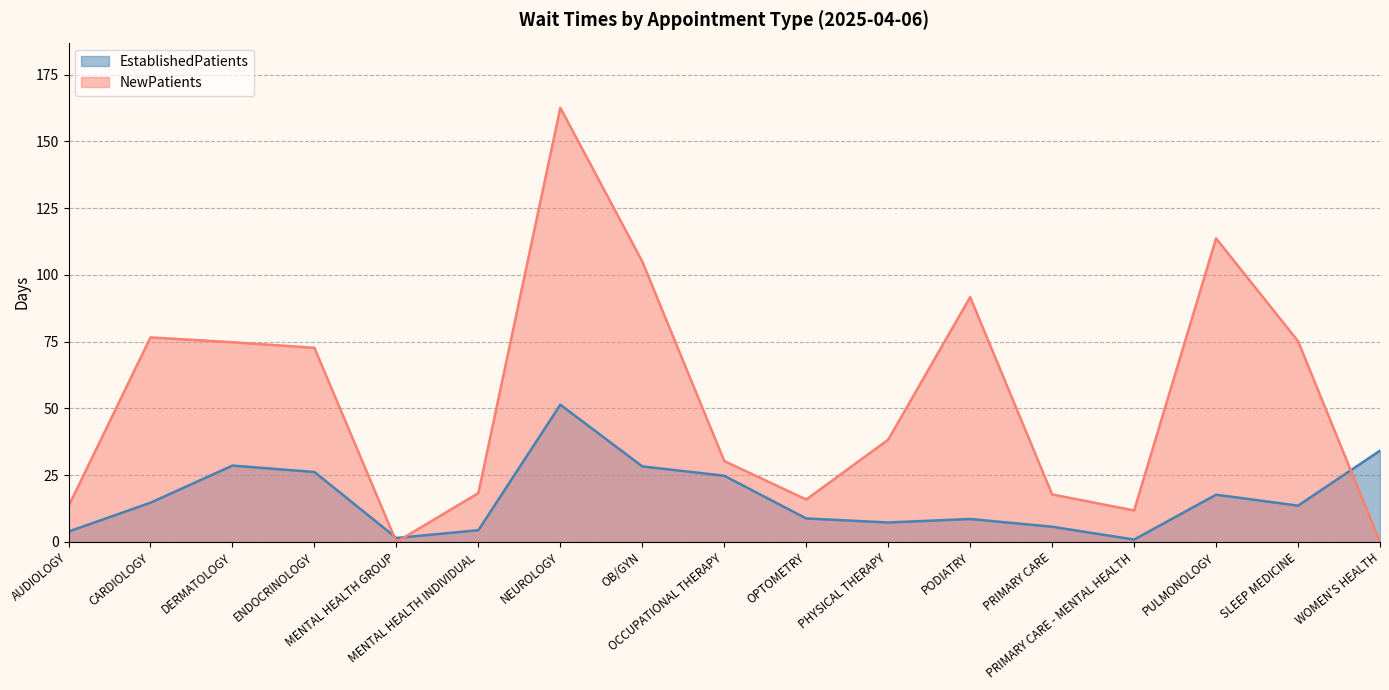

Reading right to left, extract all data points from this chart.

EstablishedPatients: WOMEN'S HEALTH=34.2	SLEEP MEDICINE=13.6	PULMONOLOGY=17.7	PRIMARY CARE - MENTAL HEALTH=0.9	PRIMARY CARE=5.7	PODIATRY=8.6	PHYSICAL THERAPY=7.3	OPTOMETRY=8.8	OCCUPATIONAL THERAPY=24.8	OB/GYN=28.3	NEUROLOGY=51.4	MENTAL HEALTH INDIVIDUAL=4.4	MENTAL HEALTH GROUP=1.5	ENDOCRINOLOGY=26.2	DERMATOLOGY=28.6	CARDIOLOGY=14.7	AUDIOLOGY=3.9
NewPatients: WOMEN'S HEALTH=0.0	SLEEP MEDICINE=75.2	PULMONOLOGY=113.7	PRIMARY CARE - MENTAL HEALTH=11.8	PRIMARY CARE=17.8	PODIATRY=91.7	PHYSICAL THERAPY=38.3	OPTOMETRY=15.9	OCCUPATIONAL THERAPY=30.3	OB/GYN=105.0	NEUROLOGY=162.6	MENTAL HEALTH INDIVIDUAL=18.3	MENTAL HEALTH GROUP=0.0	ENDOCRINOLOGY=72.7	DERMATOLOGY=74.8	CARDIOLOGY=76.6	AUDIOLOGY=13.4